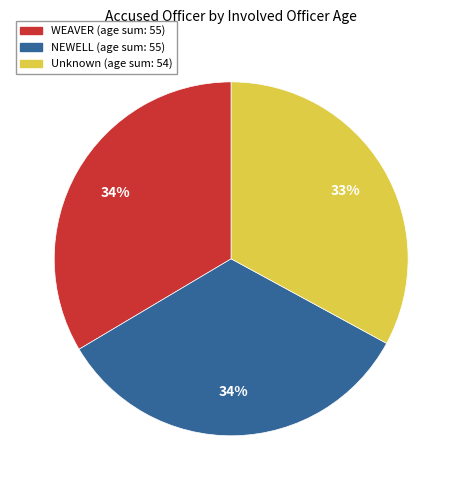

Does any single category account for the majority?

No